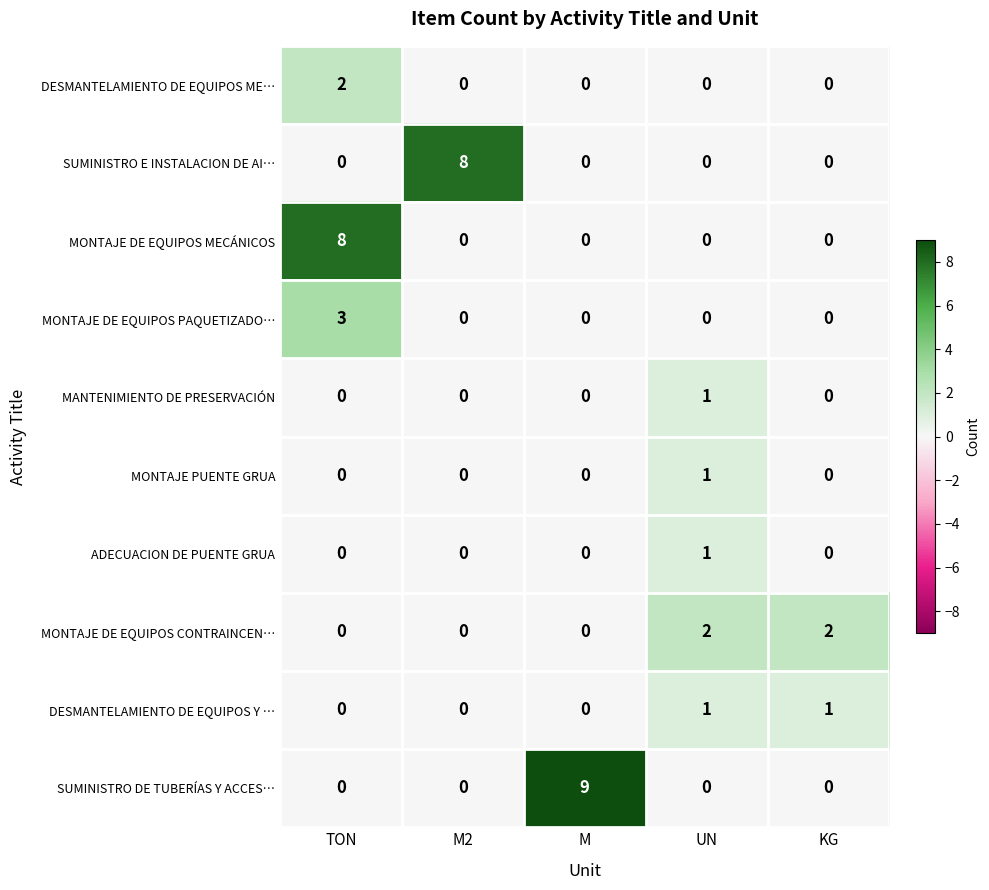

What is the difference between the maximum and second lowest values in the SUMINISTRO E INSTALACION DE AI… series?

8